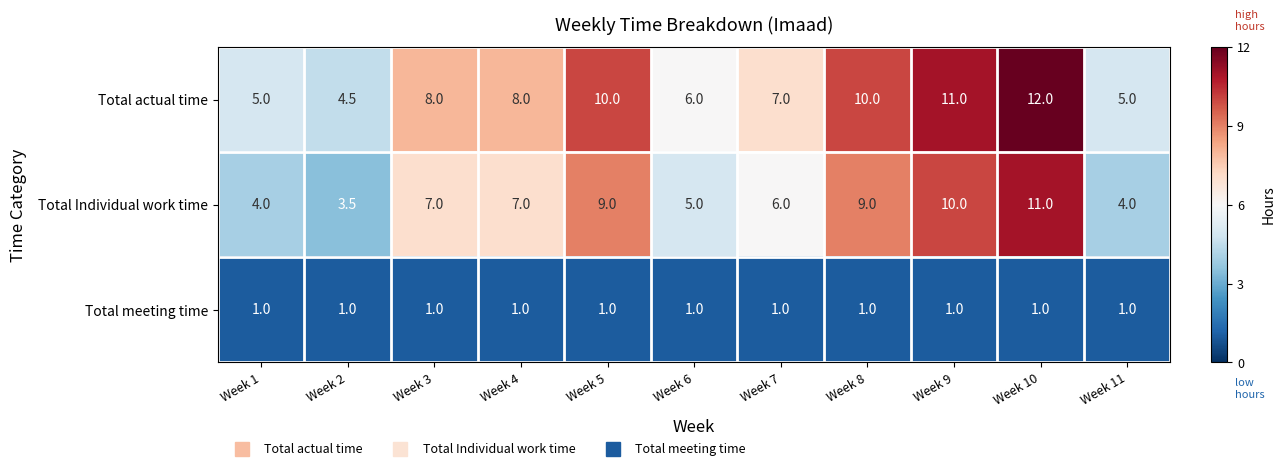

What is the greatest value displayed?

12.0